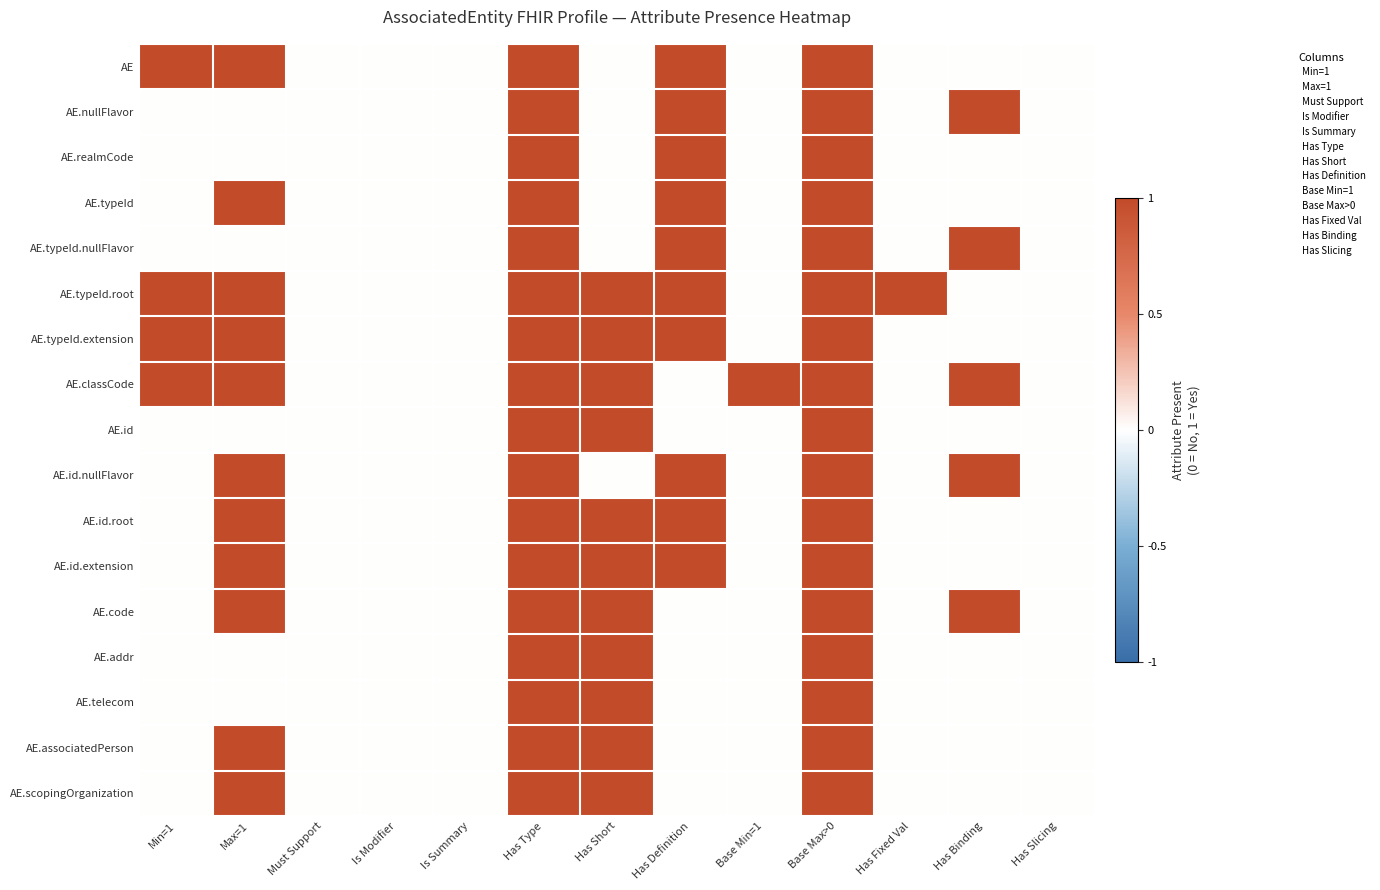

Count the number of categories in the chart.

13